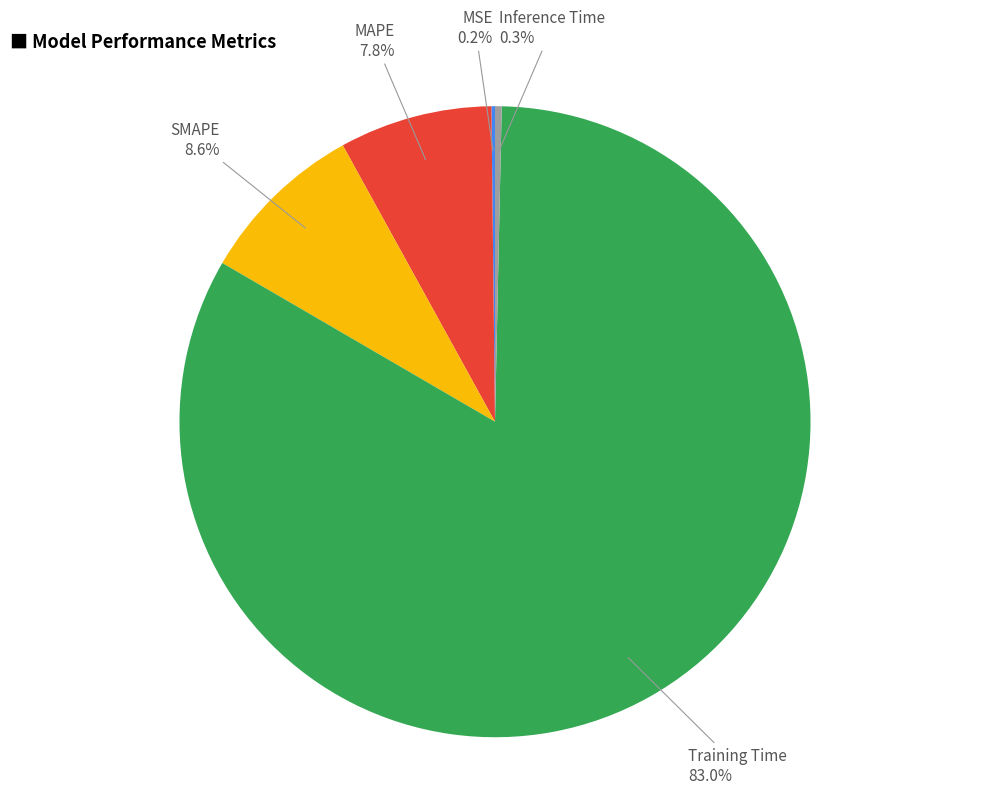

What is the largest slice in the pie chart?

Training Time